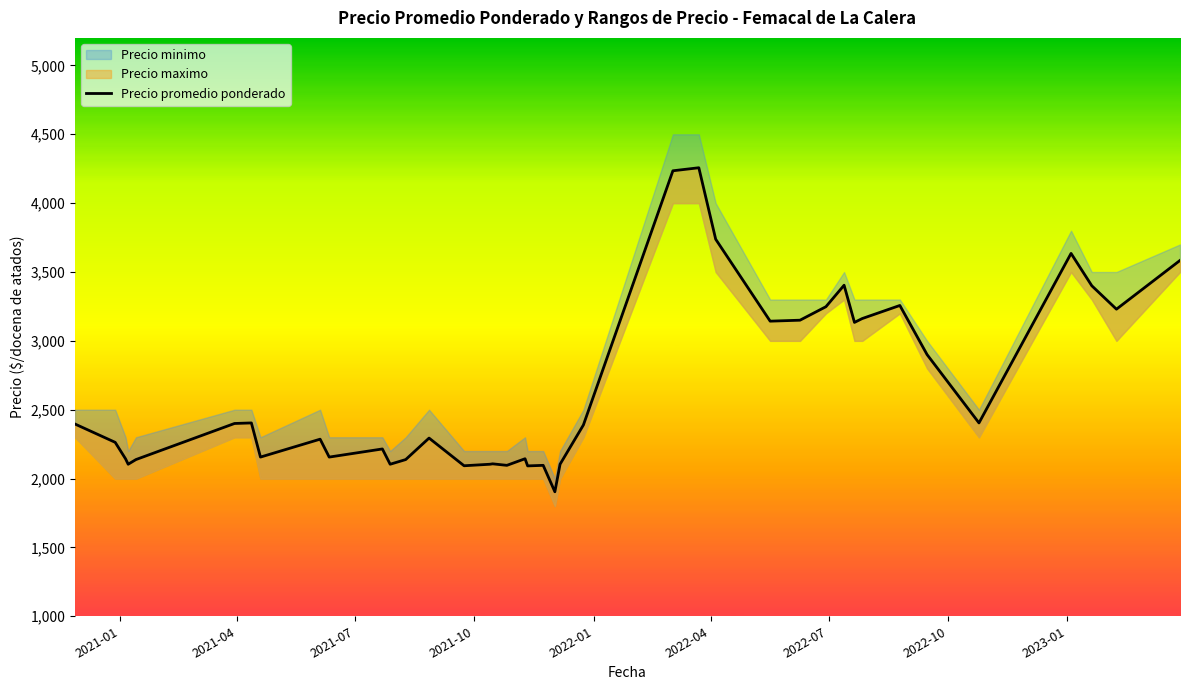

How many values are below 2389?

20